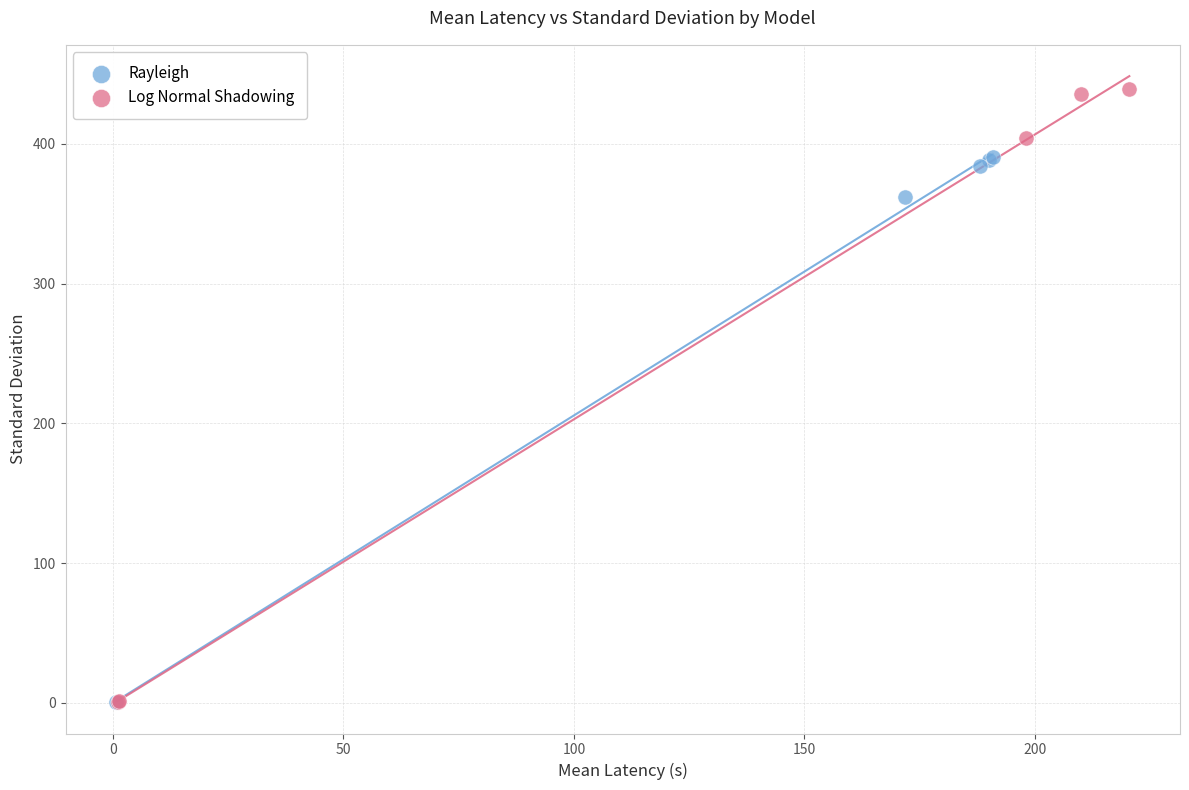

Which series has the largest Y range (max minus min)?

Log Normal Shadowing